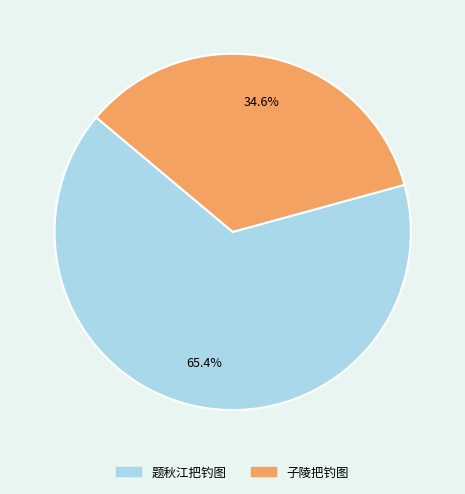

What portion of the pie excludes 子陵把钓图?

65.4%